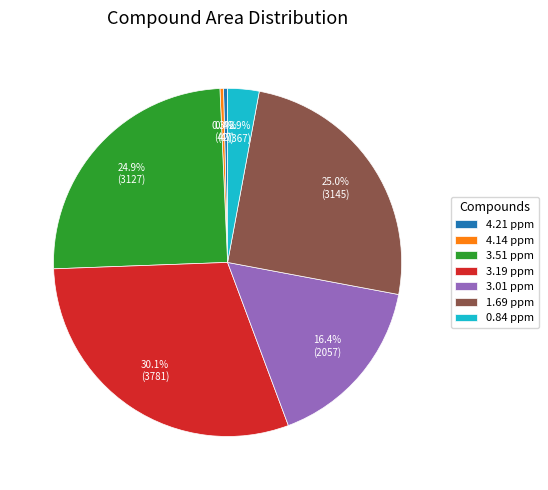

Which has a higher value, 3.51 ppm or 3.01 ppm?

3.51 ppm